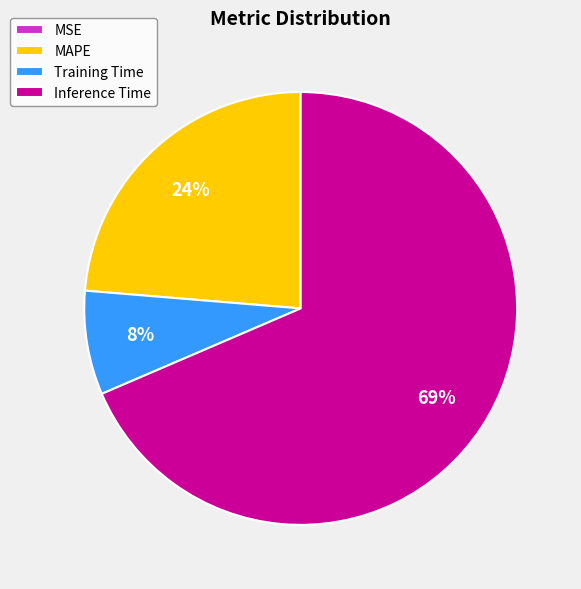

Between MAPE and Inference Time, which is larger?

Inference Time